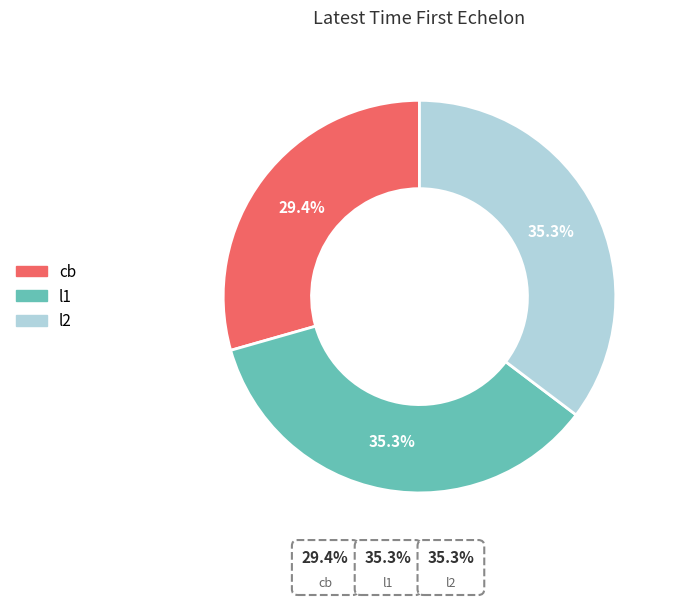

Which category has the smallest portion of the pie?

cb